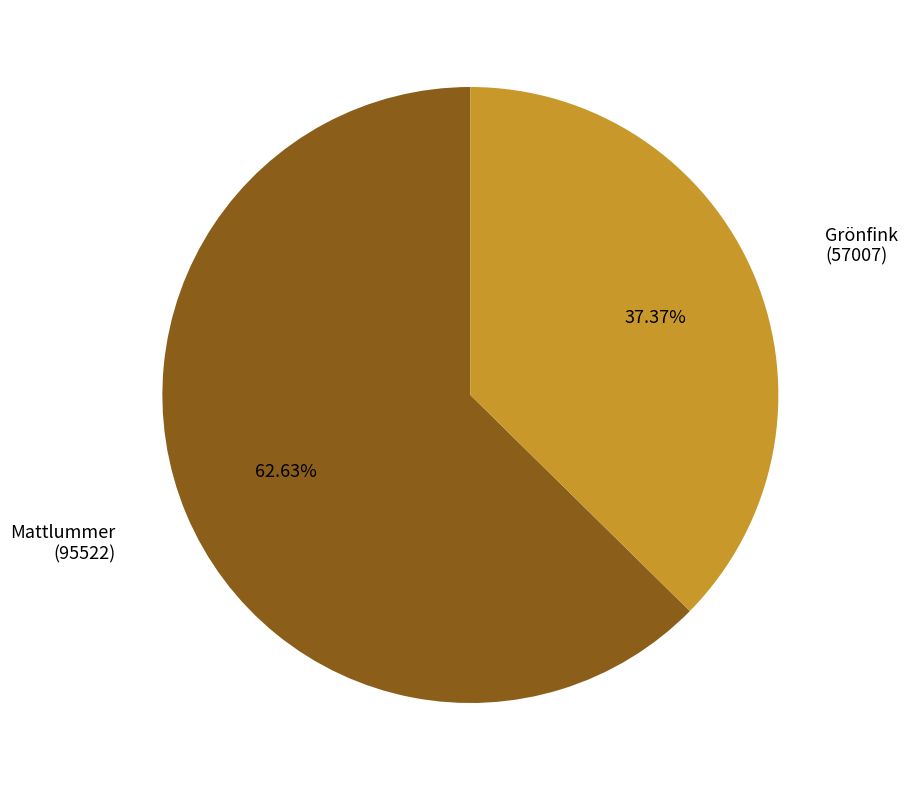

Is there a majority slice in this chart?

Yes